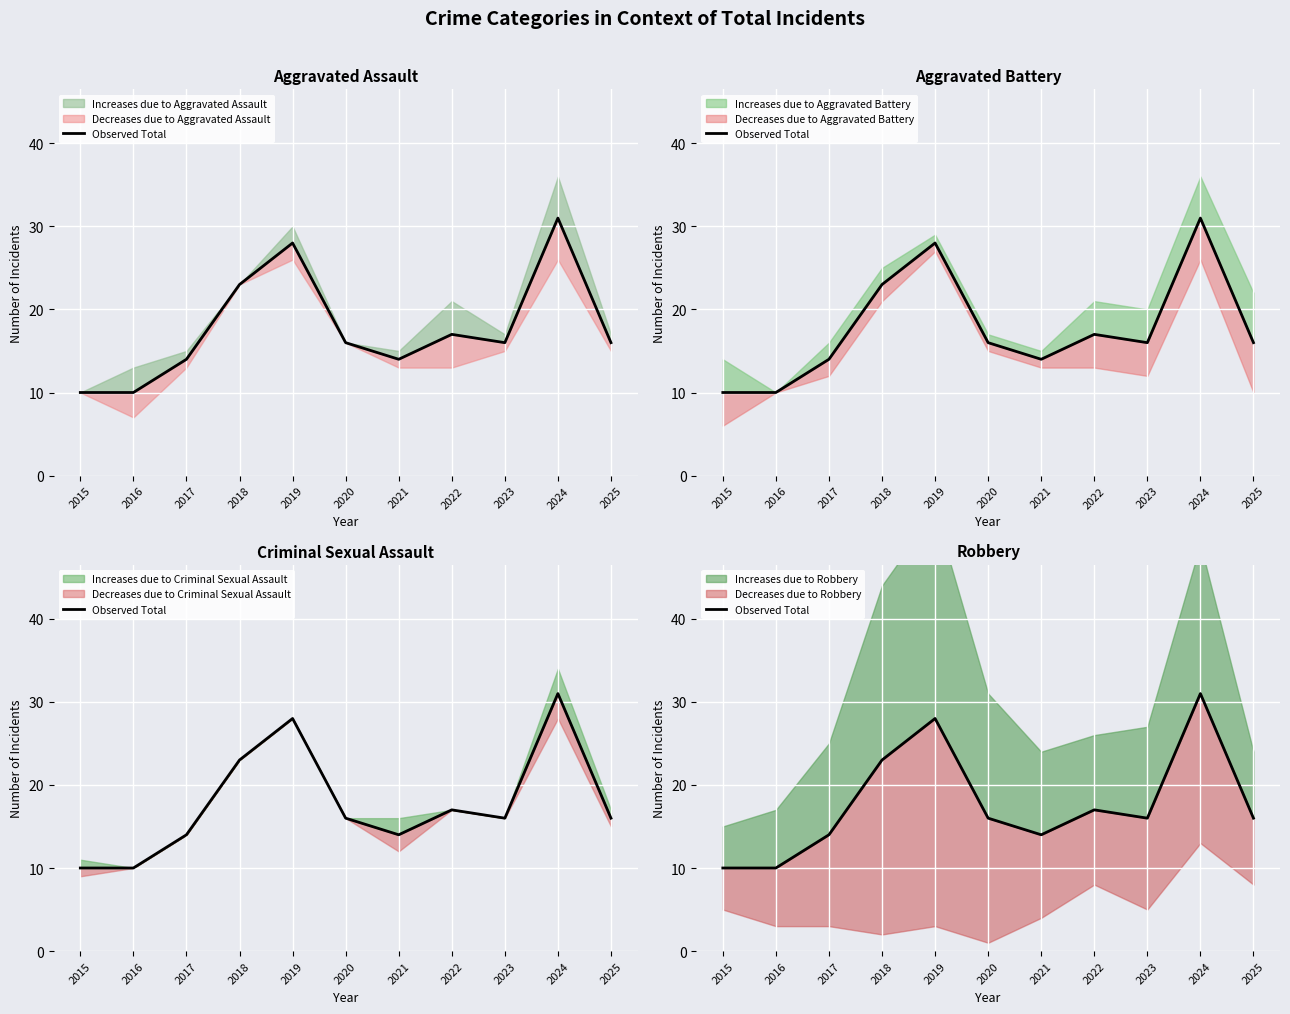

At which label is the value closest to 20?

2018